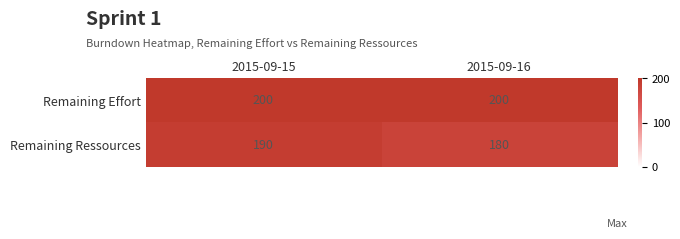

What is the difference between the maximum and minimum values in the Remaining Ressources series?

10